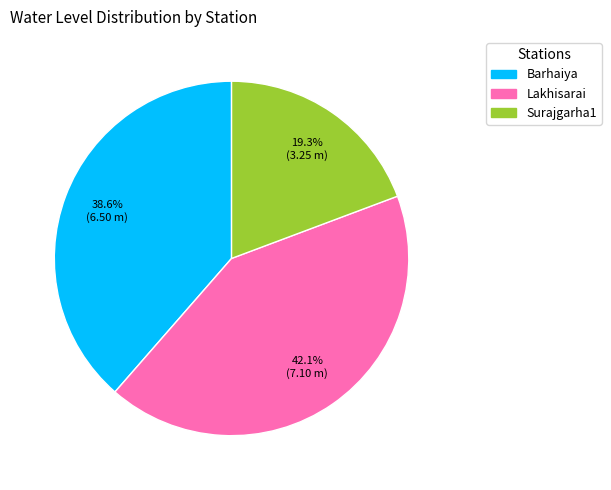

Is it true that Barhaiya is 28% of the pie?

False